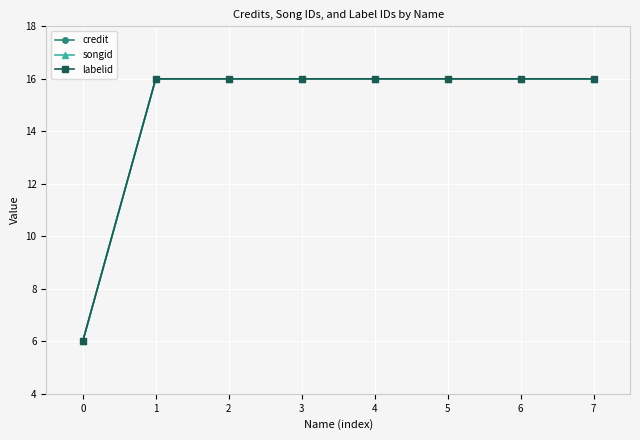

The value of songid at 1 is 16. True or false?

True